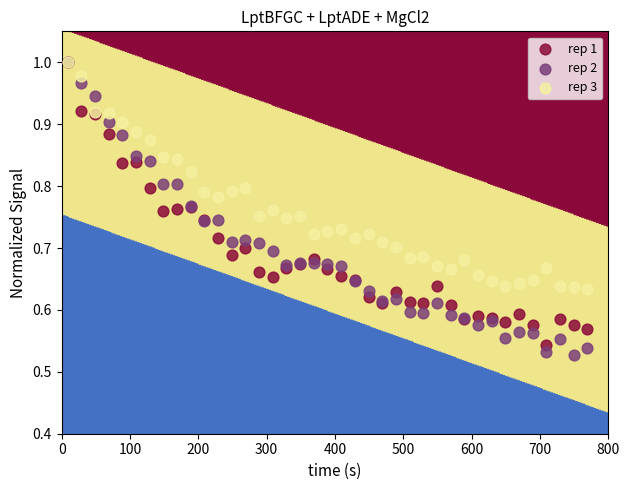

What are all the series names shown in the legend?

rep 1, rep 2, rep 3